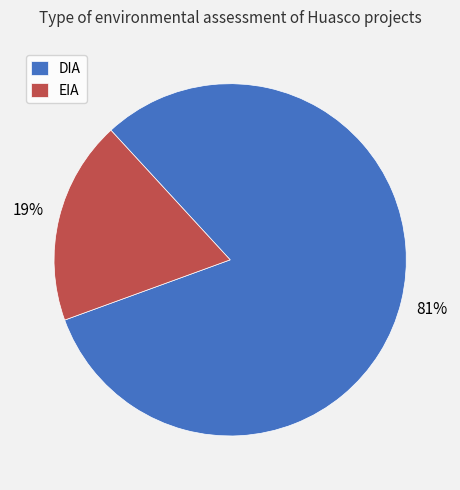

To the nearest percent, what is the average slice percentage?

50%